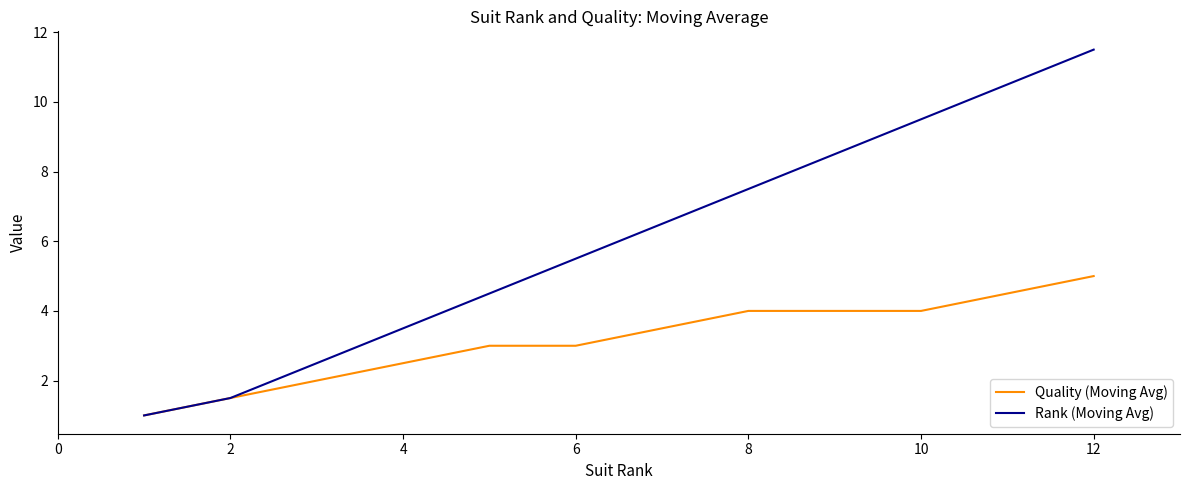

Which series has the widest spread of values?

Rank (Moving Avg)